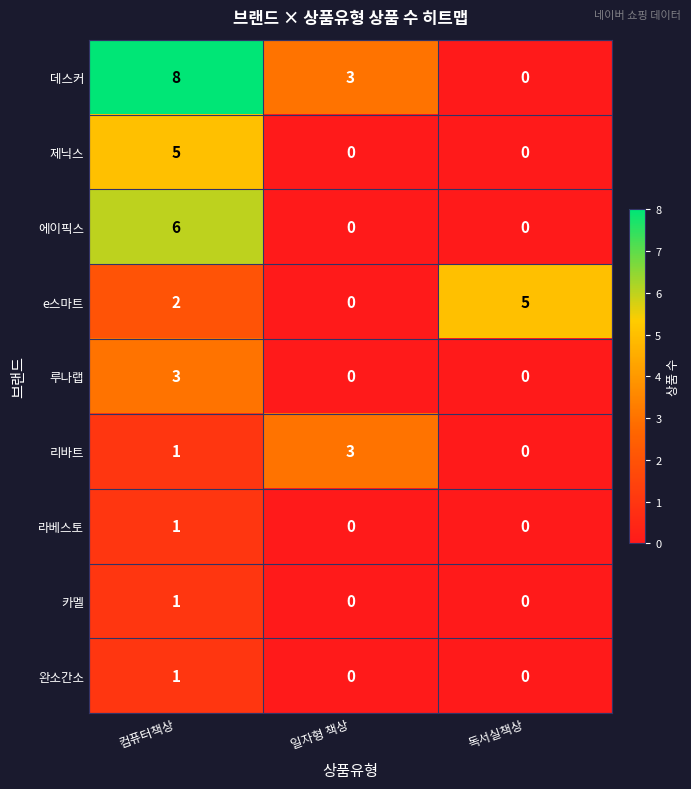

How many series are shown in this chart?

9